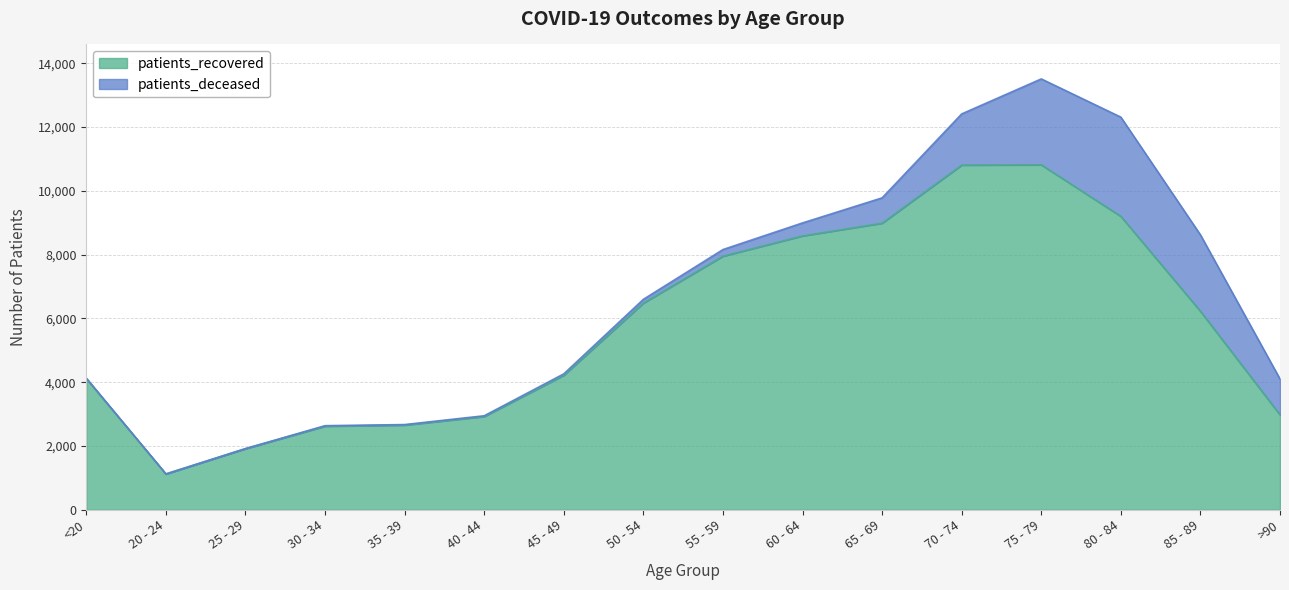

Reading left to right, what are all the values shown in this chart?

<20=4111	20 - 24=1122	25 - 29=1916	30 - 34=2621	35 - 39=2655	40 - 44=2925	45 - 49=4217	50 - 54=6481	55 - 59=7952	60 - 64=8588	65 - 69=8986	70 - 74=10808	75 - 79=10816	80 - 84=9200	85 - 89=6225	>90=2977